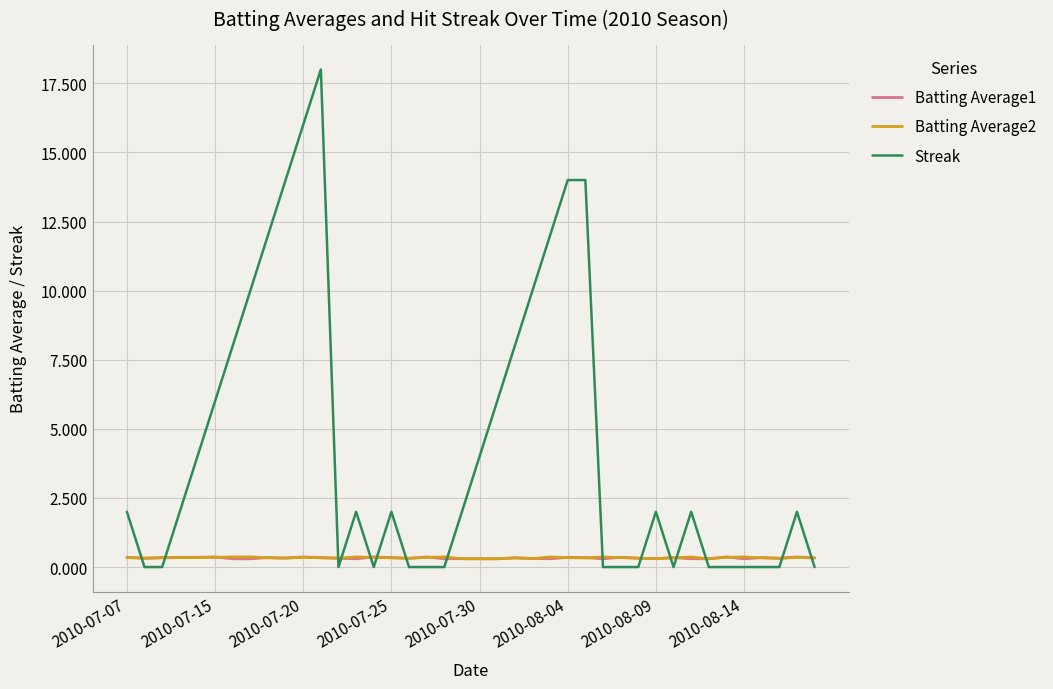

What is the maximum value for Batting Average1?

0.4